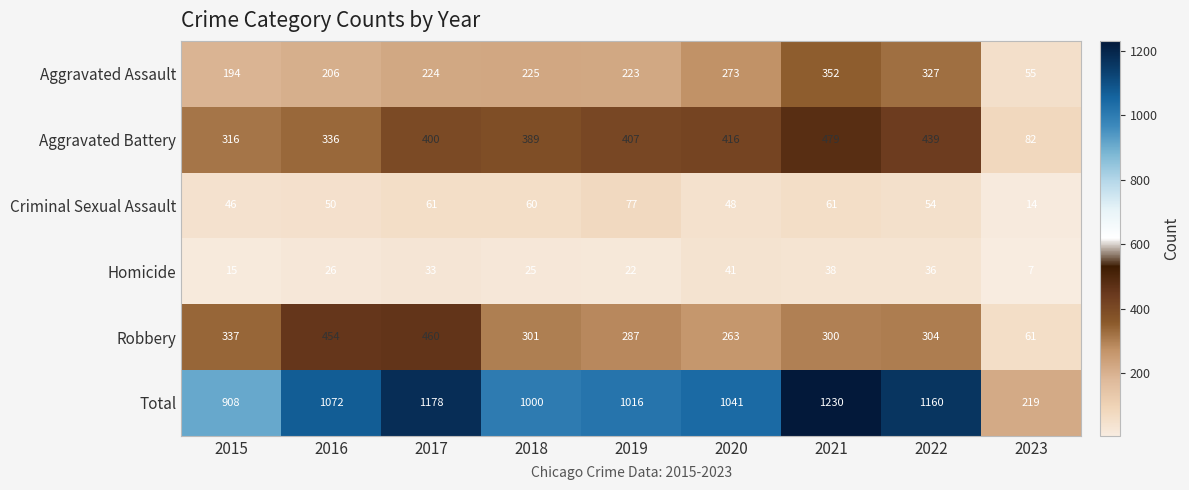

Rank the series at 2019 from highest to lowest value.

Total, Aggravated Battery, Robbery, Aggravated Assault, Criminal Sexual Assault, Homicide